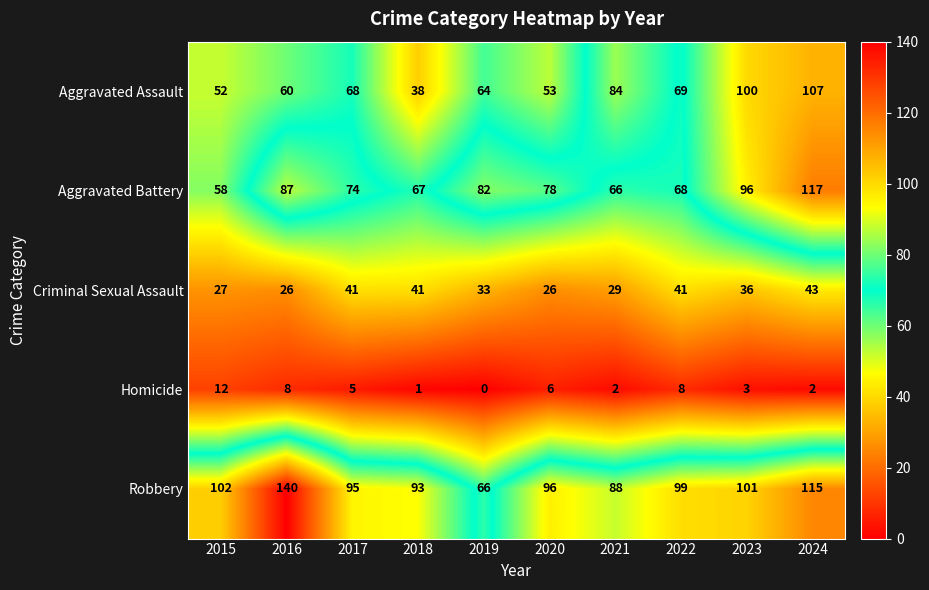

Which category has the highest value across all series?

2016